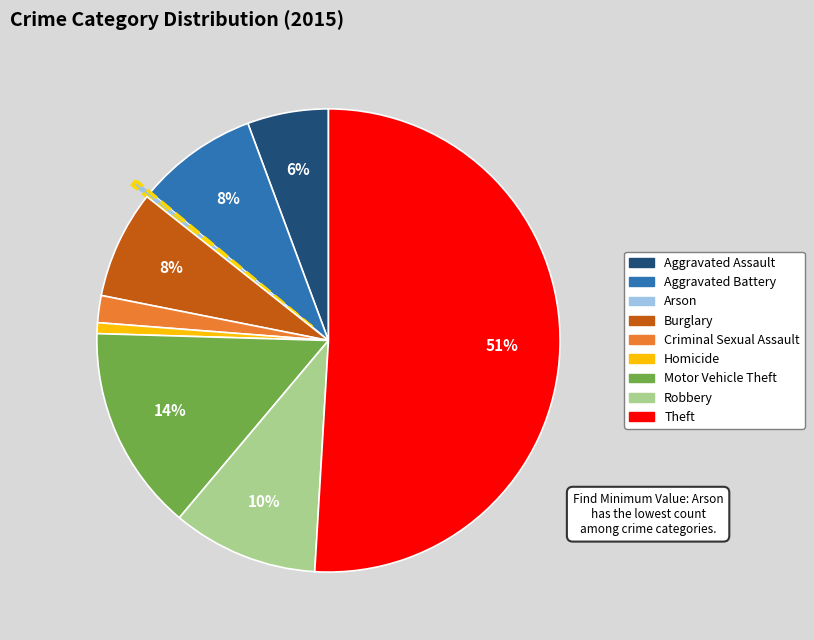

Which category has the biggest portion of the pie?

Theft